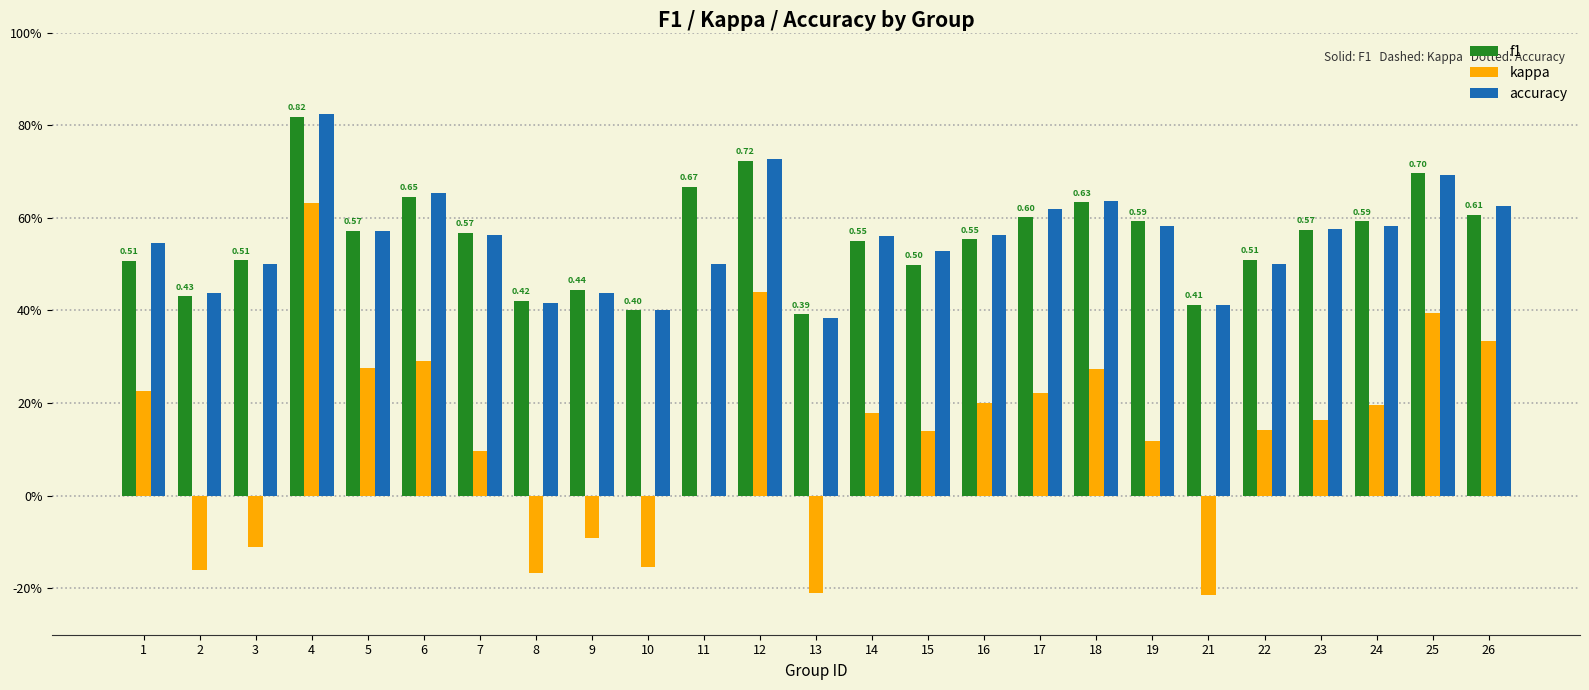

Are the bars horizontal?

No